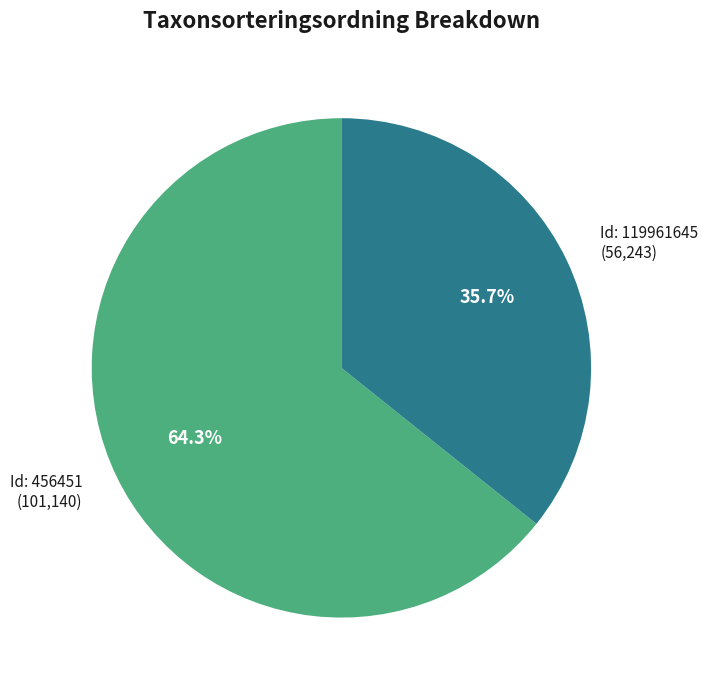

Does any single category account for the majority?

Yes